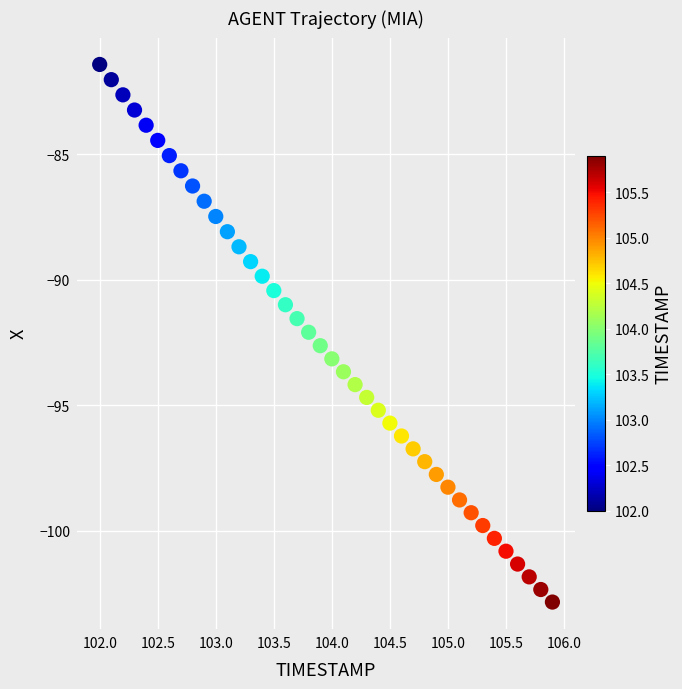

What is the range of Y values (max minus min)?

21.4